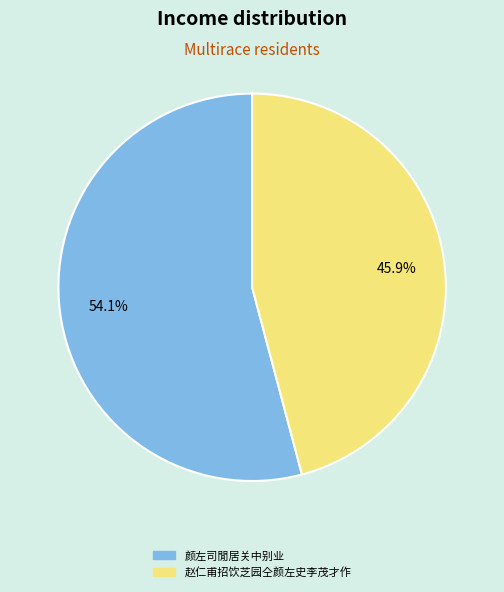

True or false: 赵仁甫招饮芝园仝颜左史李茂才作 accounts for 46% of the total.

True